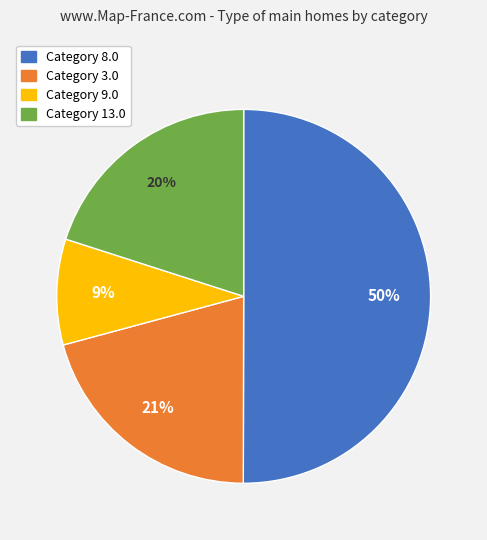

To the nearest percent, what is the average slice percentage?

25%